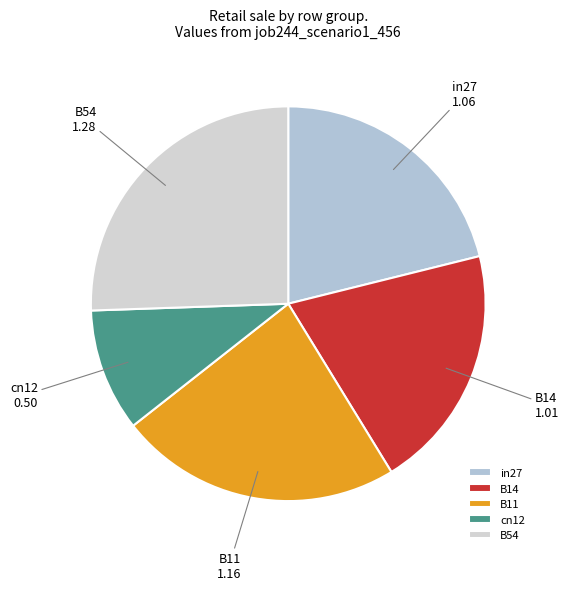

Which has a higher value, B54 or cn12?

B54